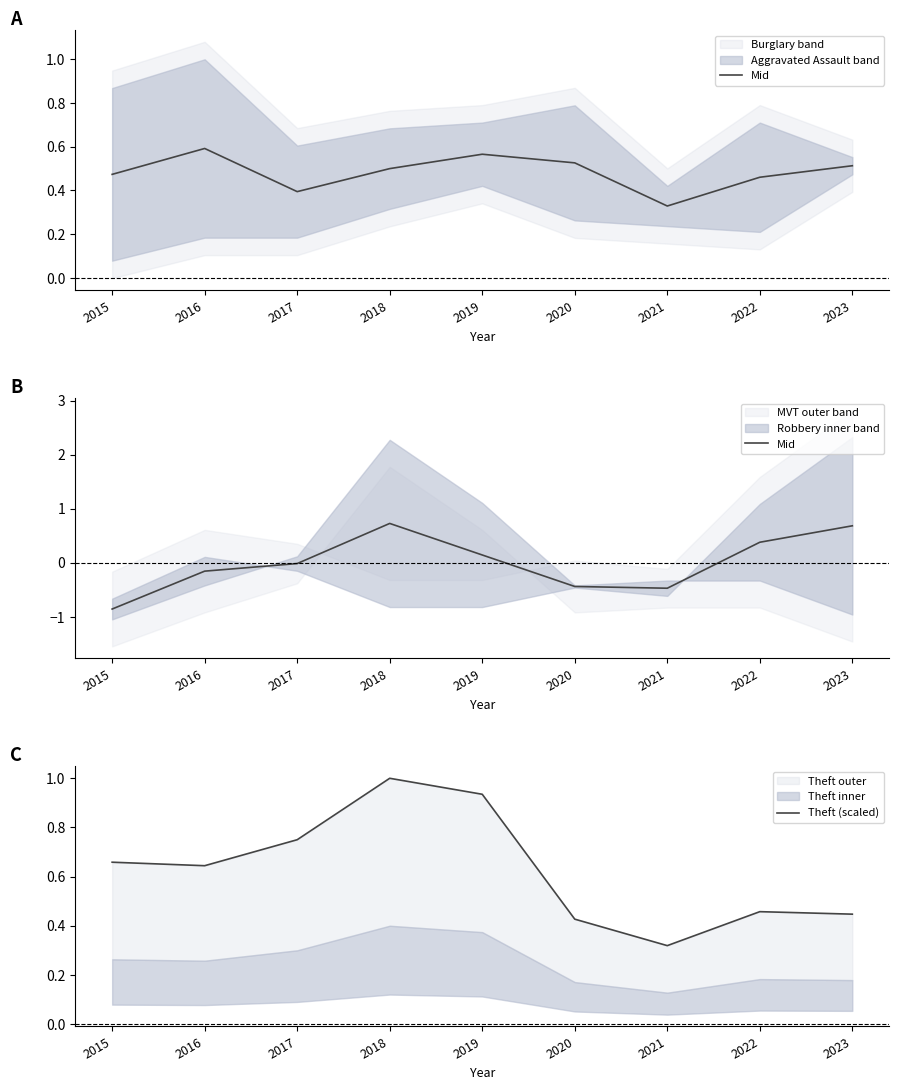

At which label does Theft (scaled) reach its peak?

2018